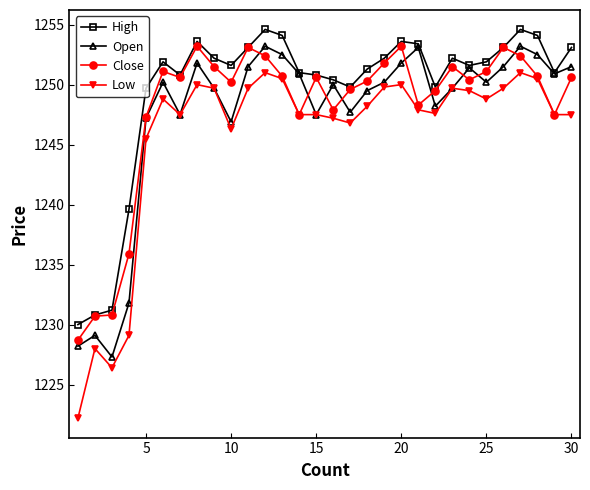

What is the difference between the second highest and second lowest values in the High series?

23.8